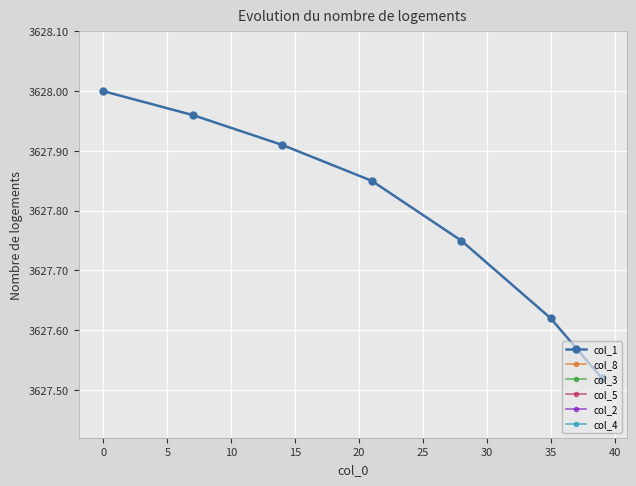

Which series has the largest total across all categories?

col_1